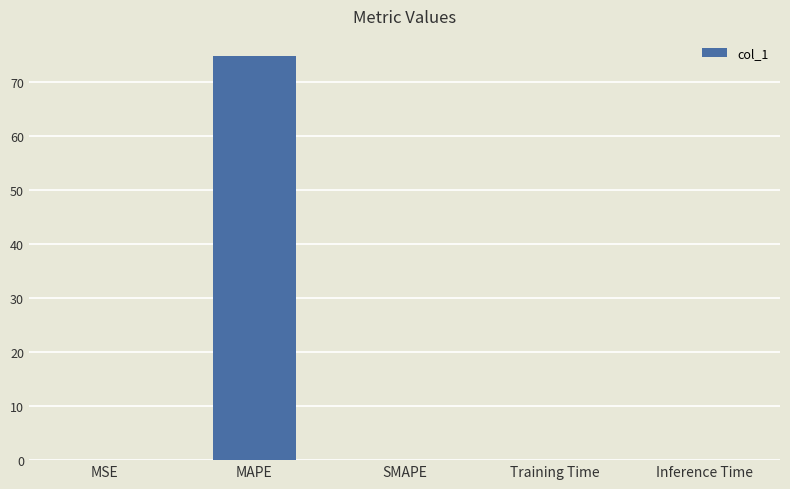

What is the sum of the values at MAPE and SMAPE?

74.8